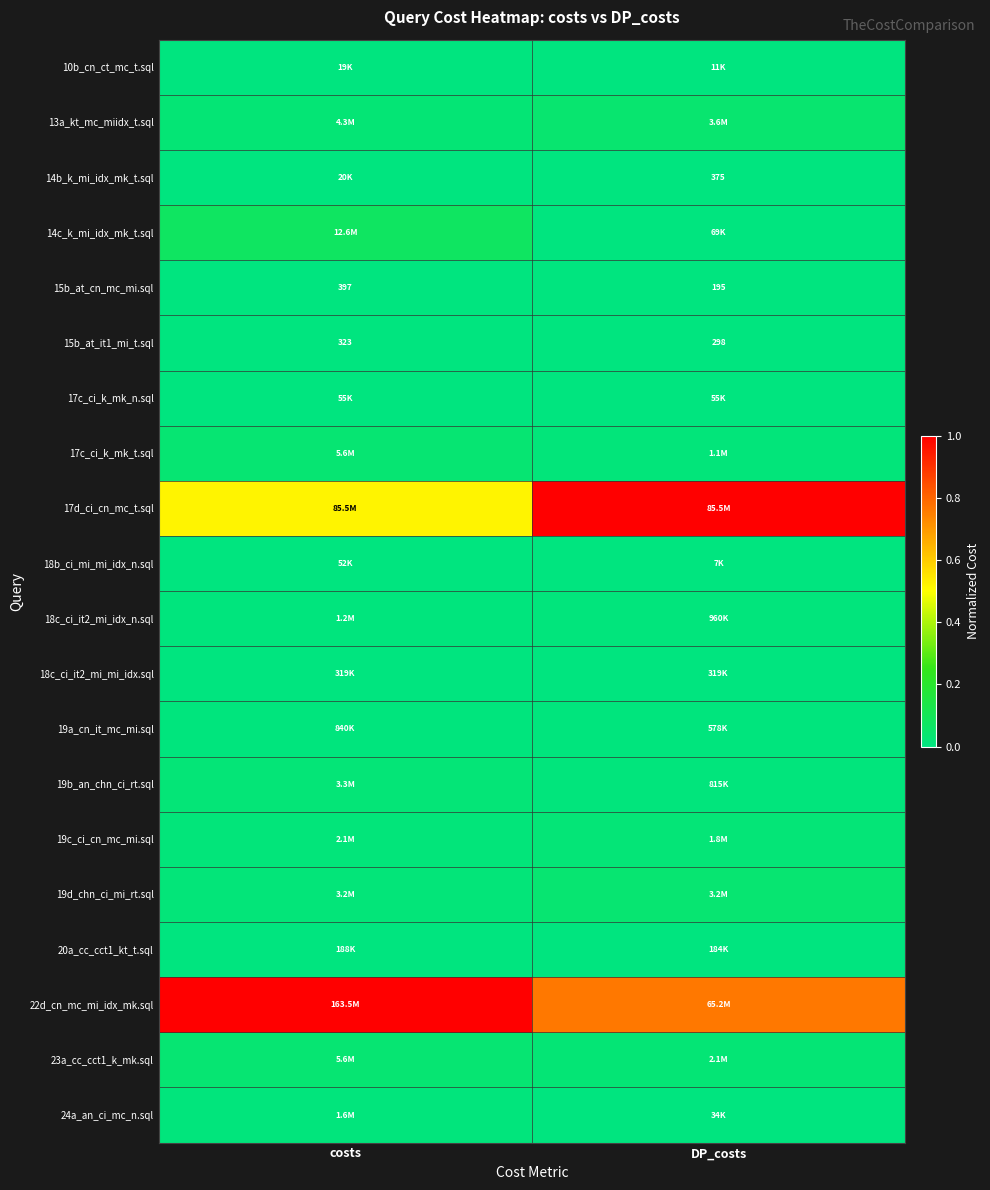

How many series are shown in this chart?

20